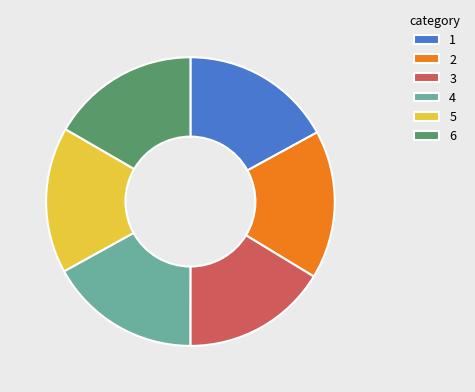

What is the ratio of the value at 3 to the value at 1?

1.0